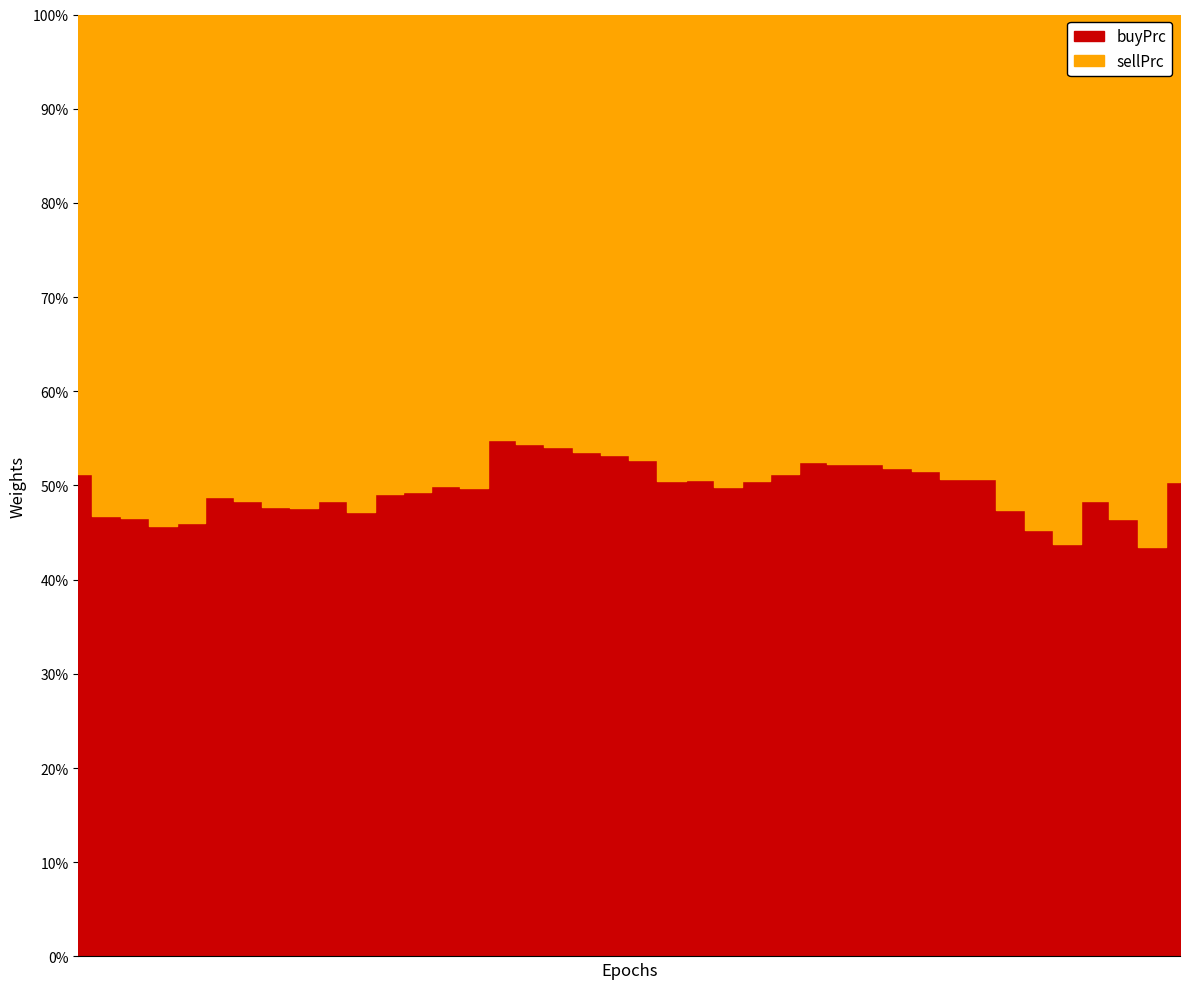

Which series has the largest total across all categories?

sellPrc